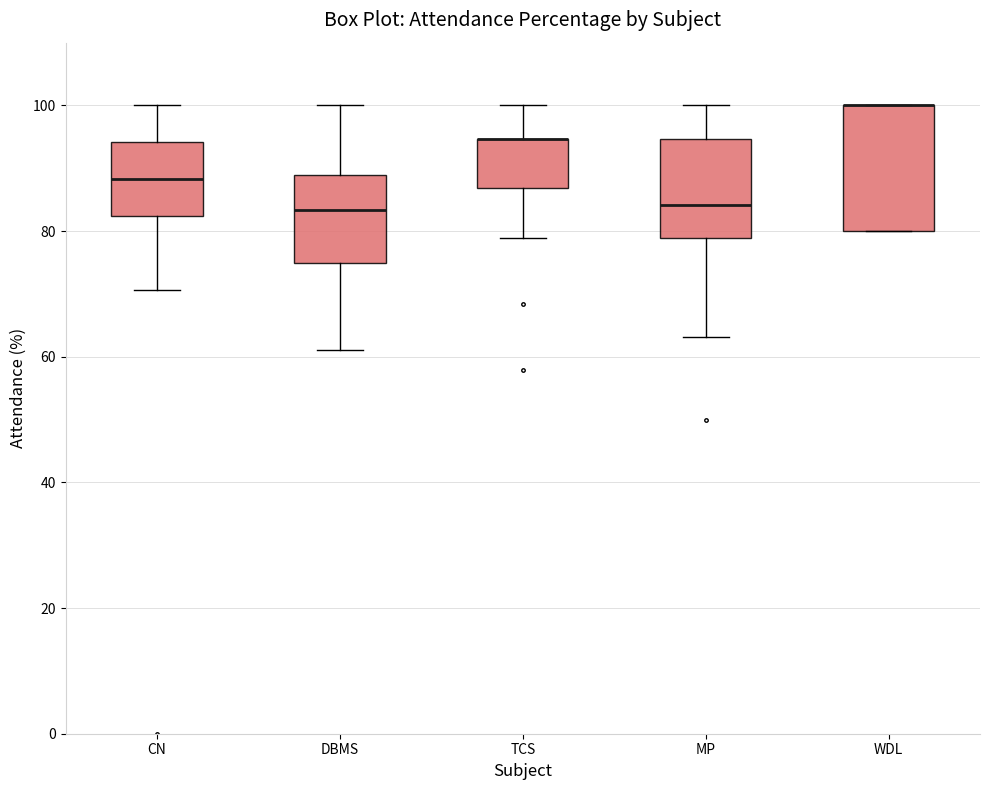

Where is the lower edge of the box for DBMS on the y-axis? The values are not printed on the chart, so give them approximately, as read against the axis.

76